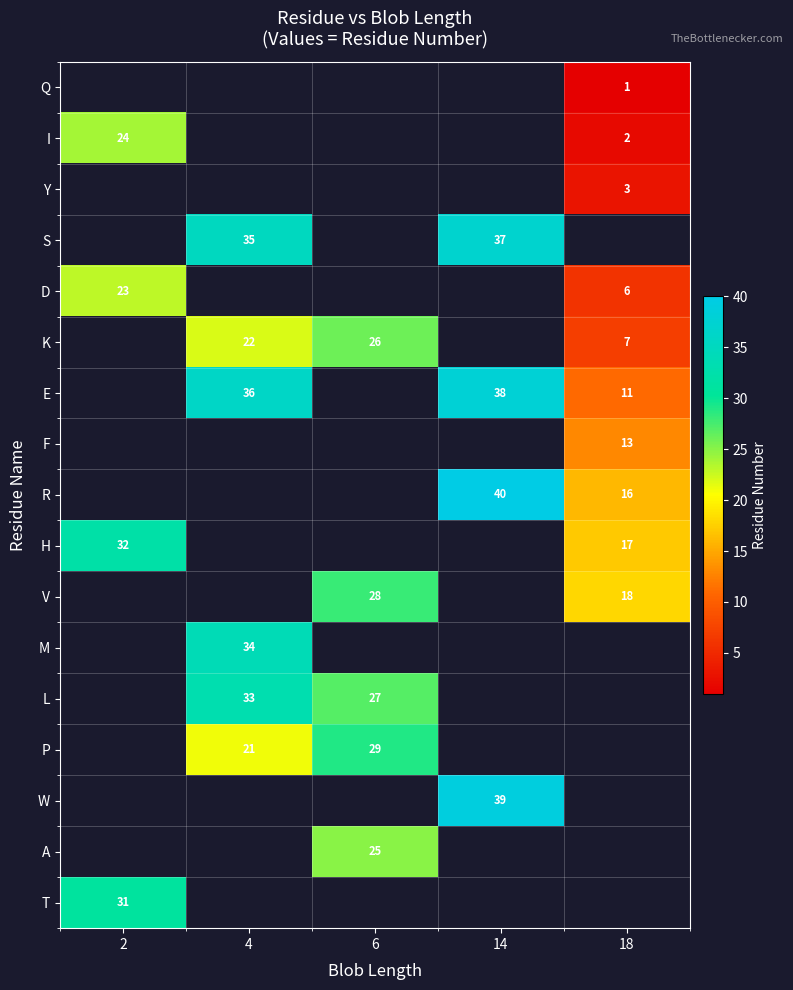

The W series shows 52 at 14. True or false?

False